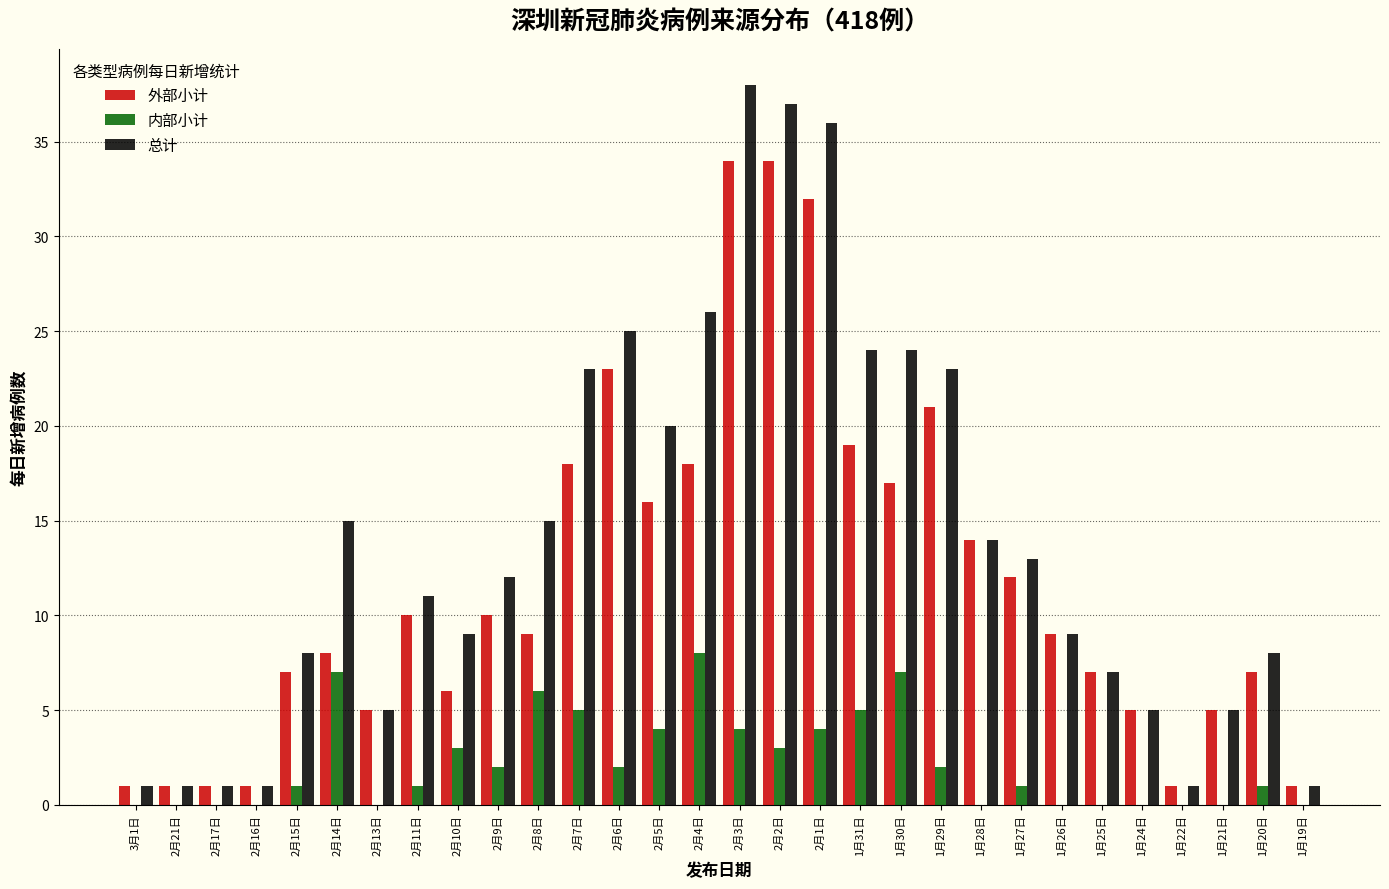

Between 2月17日 and 2月2日, which series saw the biggest shift?

总计